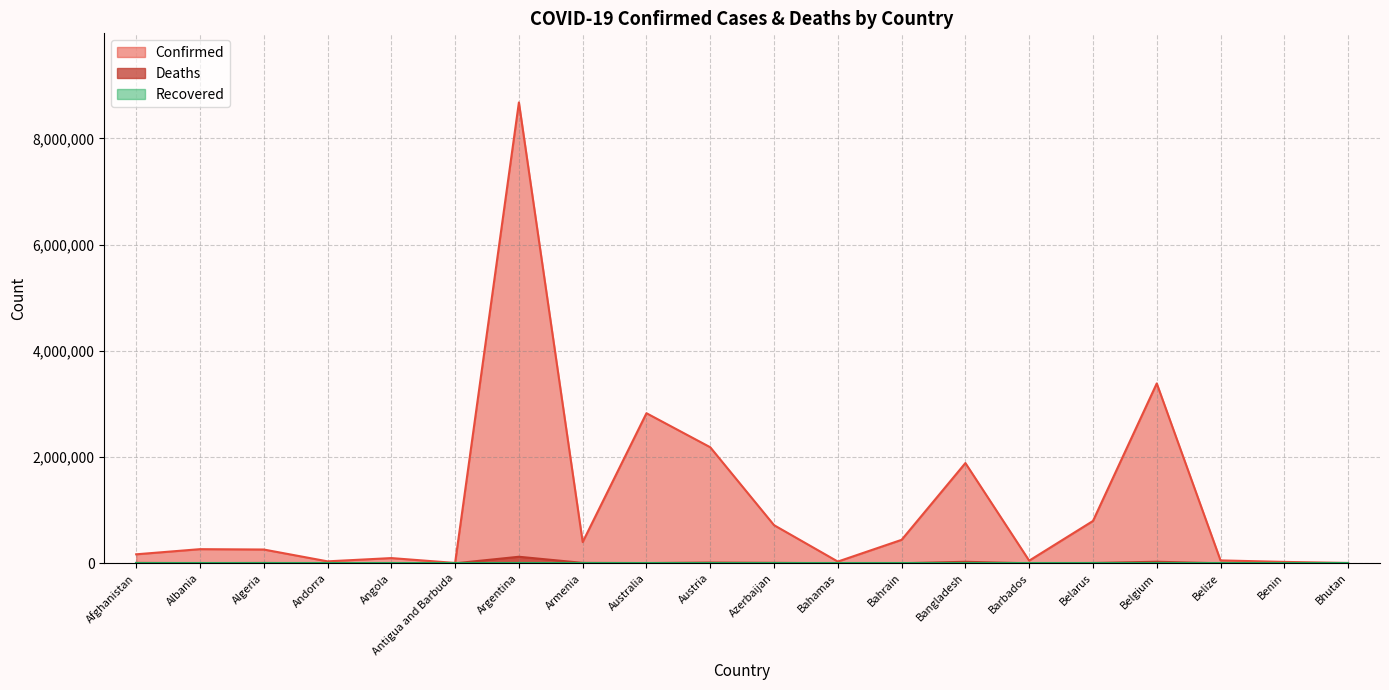

How many lines are shown in the chart?

3